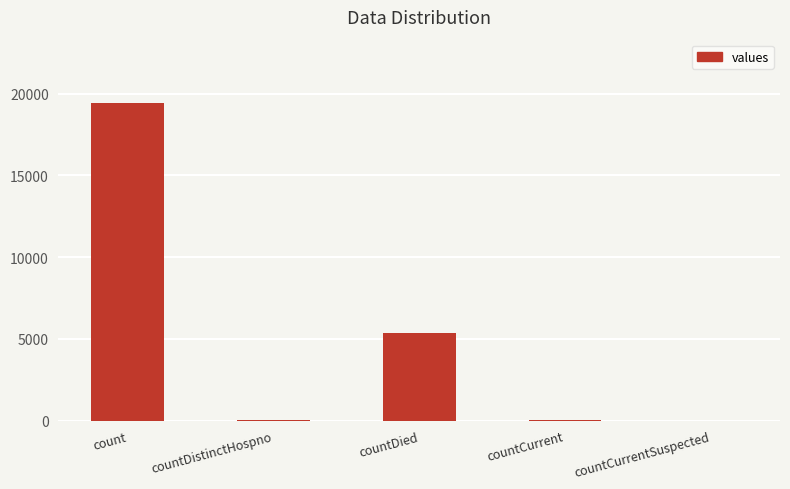

What is the sum of all values?

24875